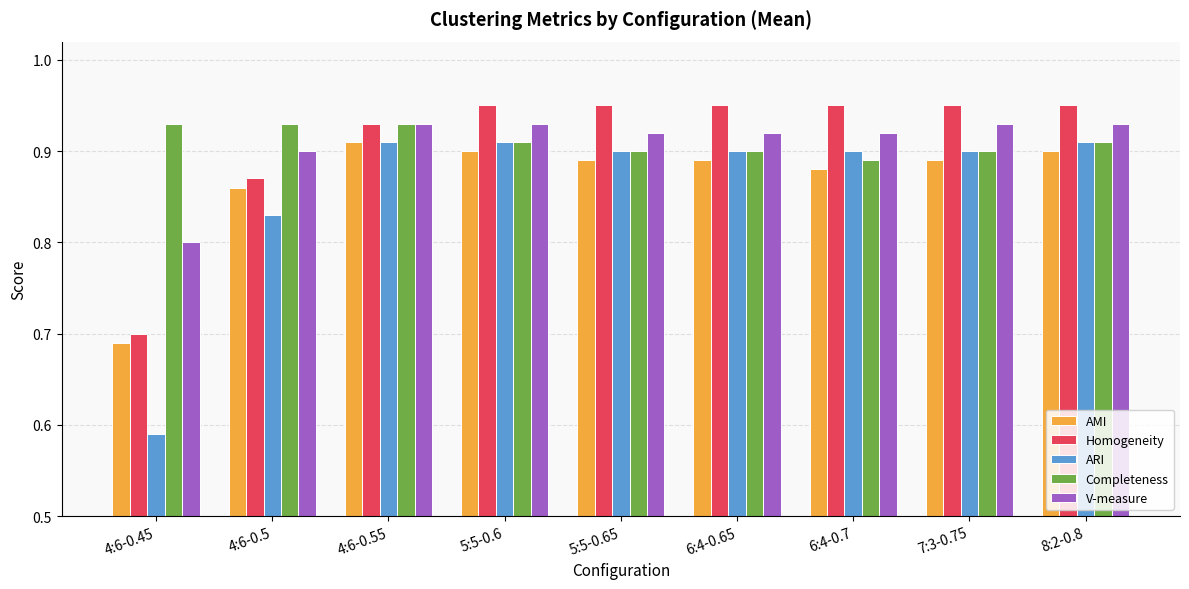

Which series has the widest spread of values?

ARI